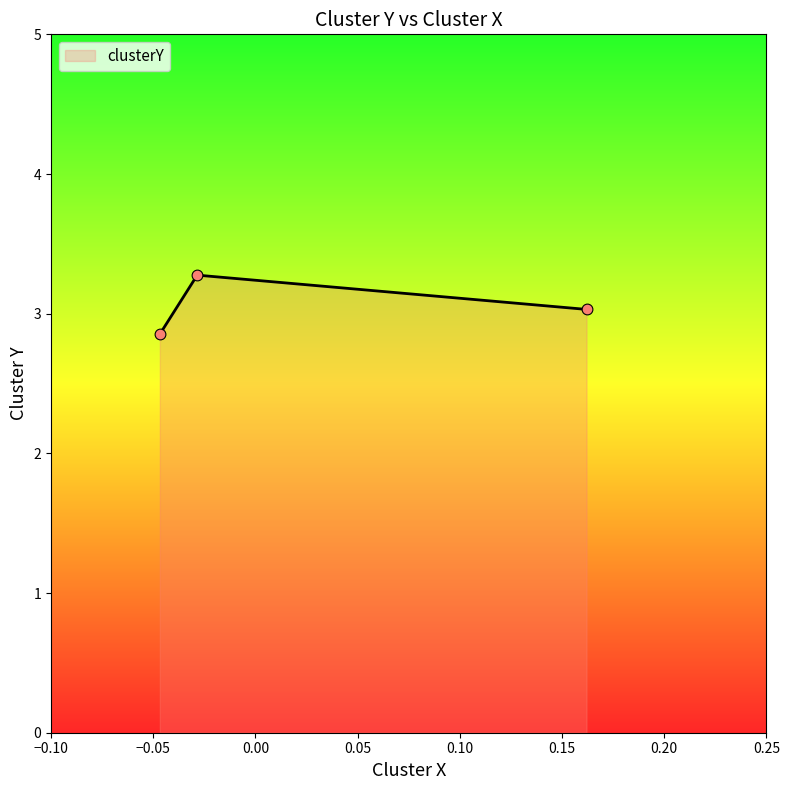

What is the maximum value shown in the chart?

3.3